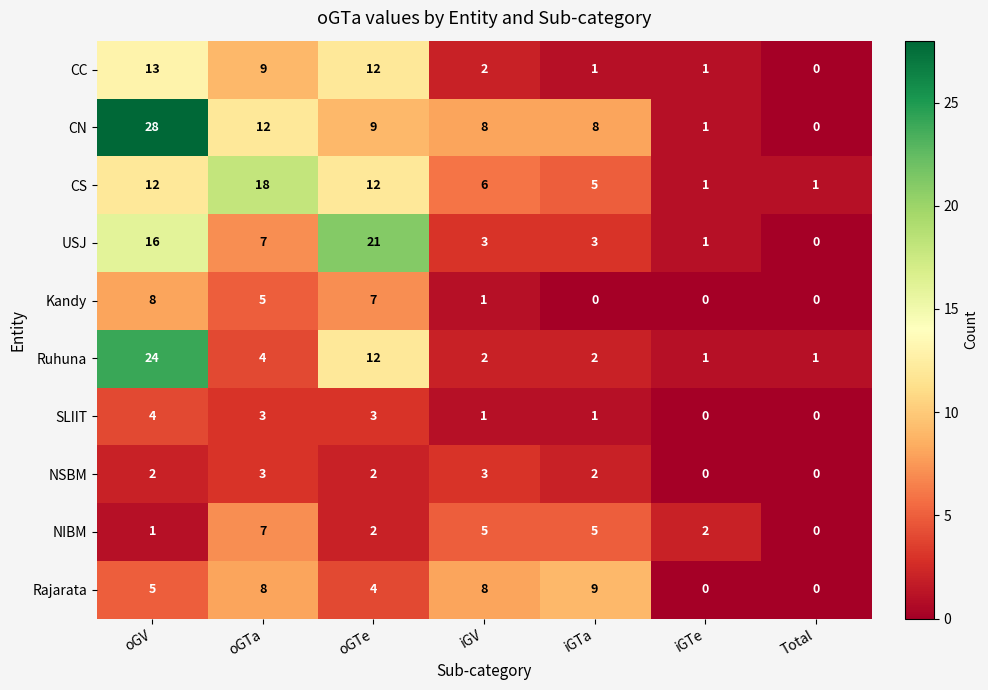

List the series in order of their peak value, highest first.

CN, Ruhuna, USJ, CS, CC, Rajarata, Kandy, NIBM, SLIIT, NSBM